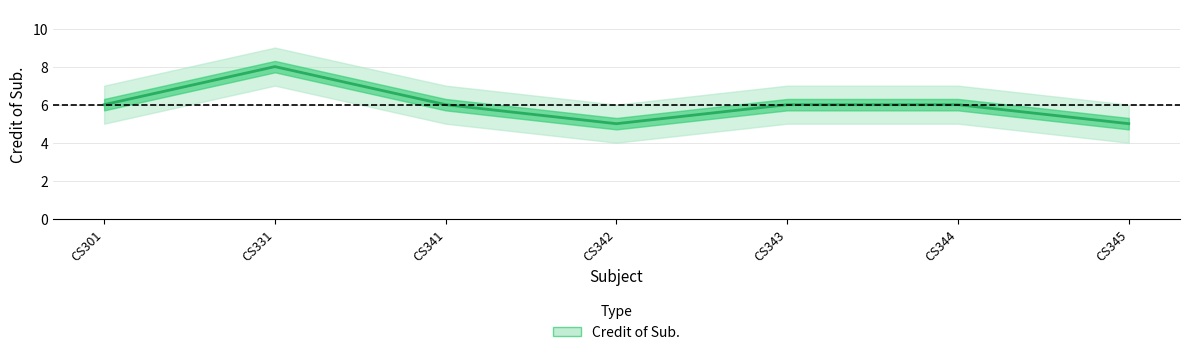

How many interior local valleys (lower than both neighbors) does the data have?

1